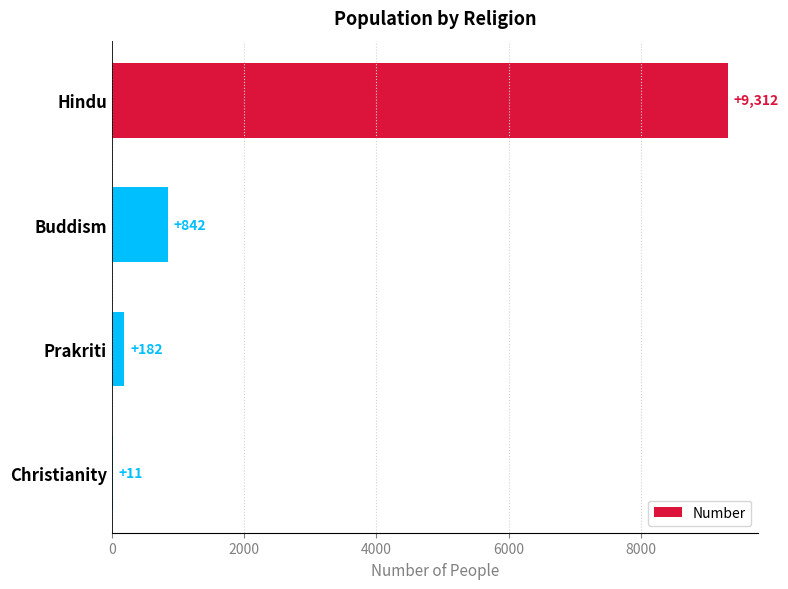

What is the change in value from Hindu to Buddism?

-8470